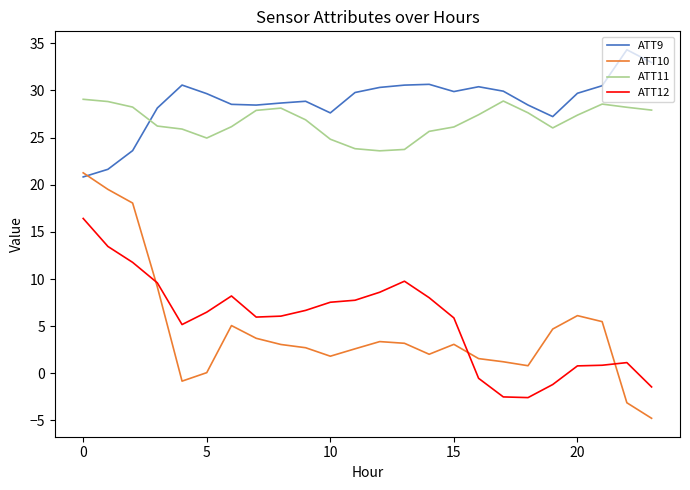

Which series has the largest total across all categories?

ATT9